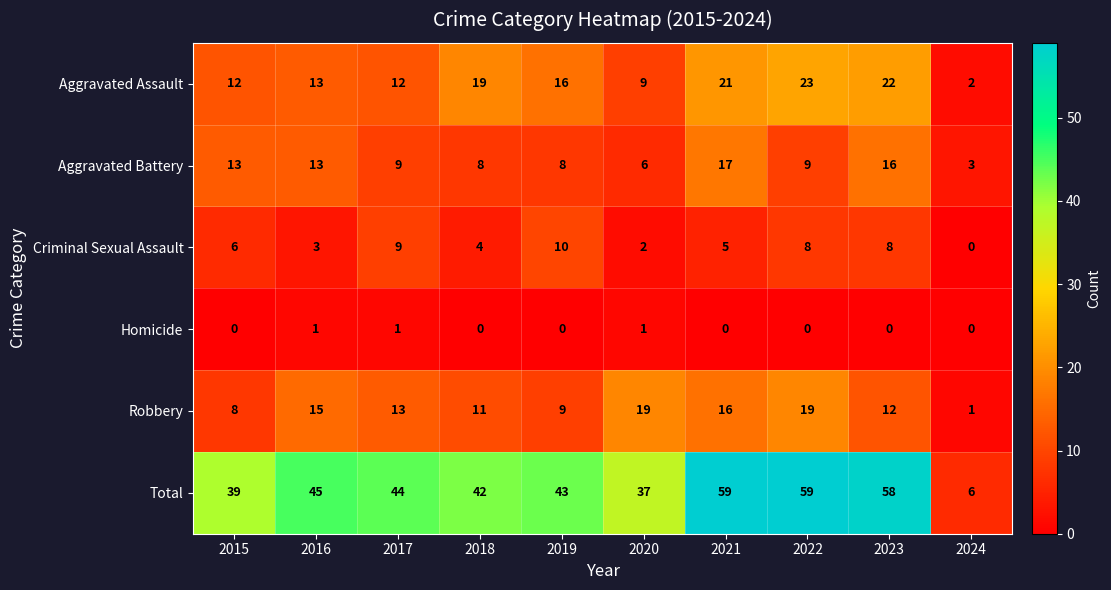

What value does the Robbery series have at 2021?

16